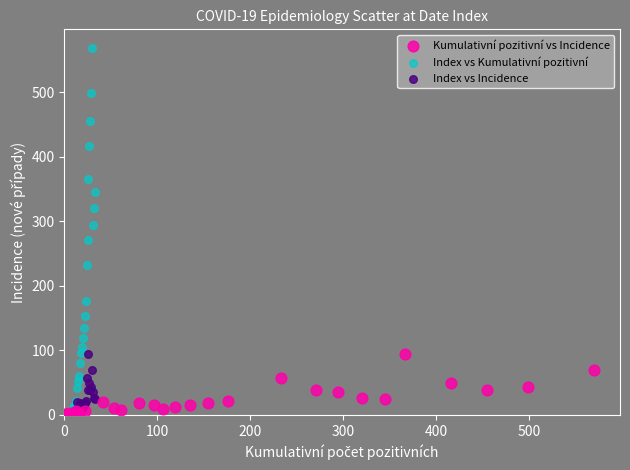

What are all the series names shown in the legend?

Kumulativní pozitivní vs Incidence, Index vs Kumulativní pozitivní, Index vs Incidence